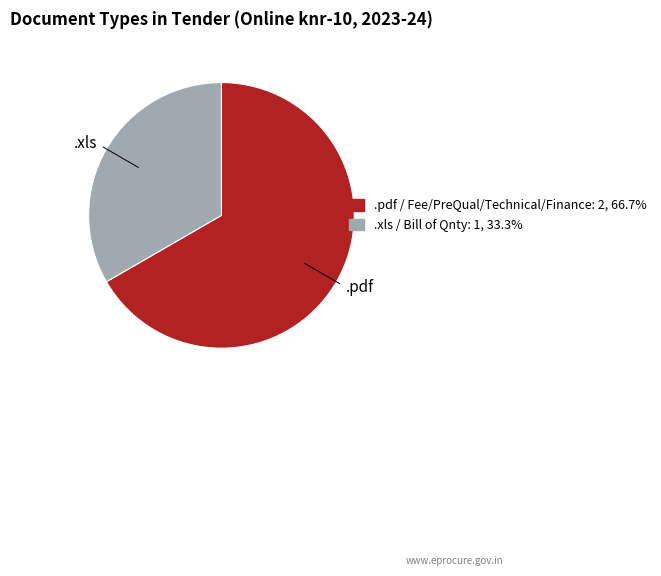

Rank the categories by value from lowest to highest.

.xls, .pdf